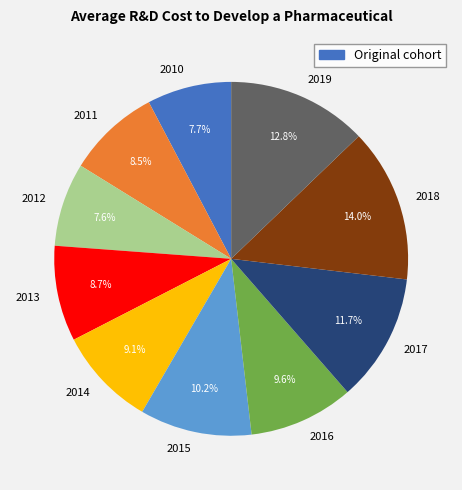

What is the largest slice in the pie chart?

2018